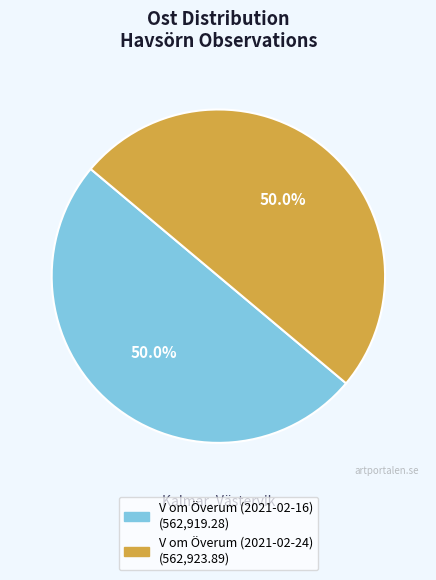

Is the sum of V om Överum (2021-02-24) and V om Överum (2021-02-16) greater than half?

Yes